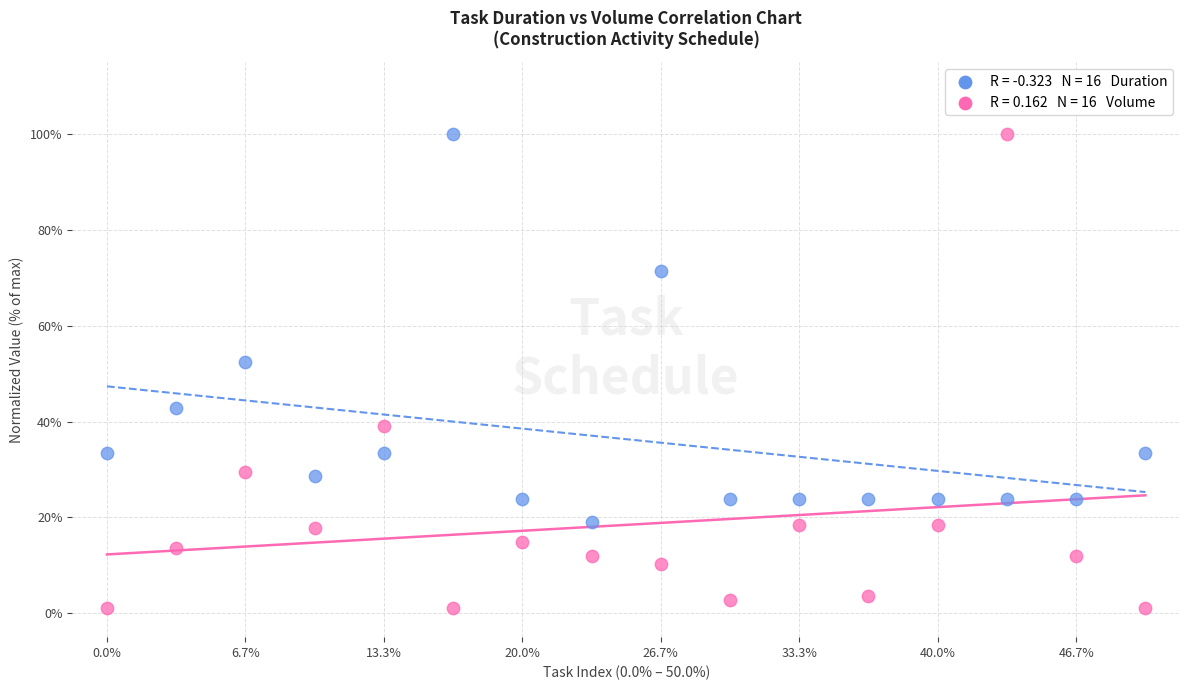

Across all data points, what is the range of Y values (max minus min)?

99.0